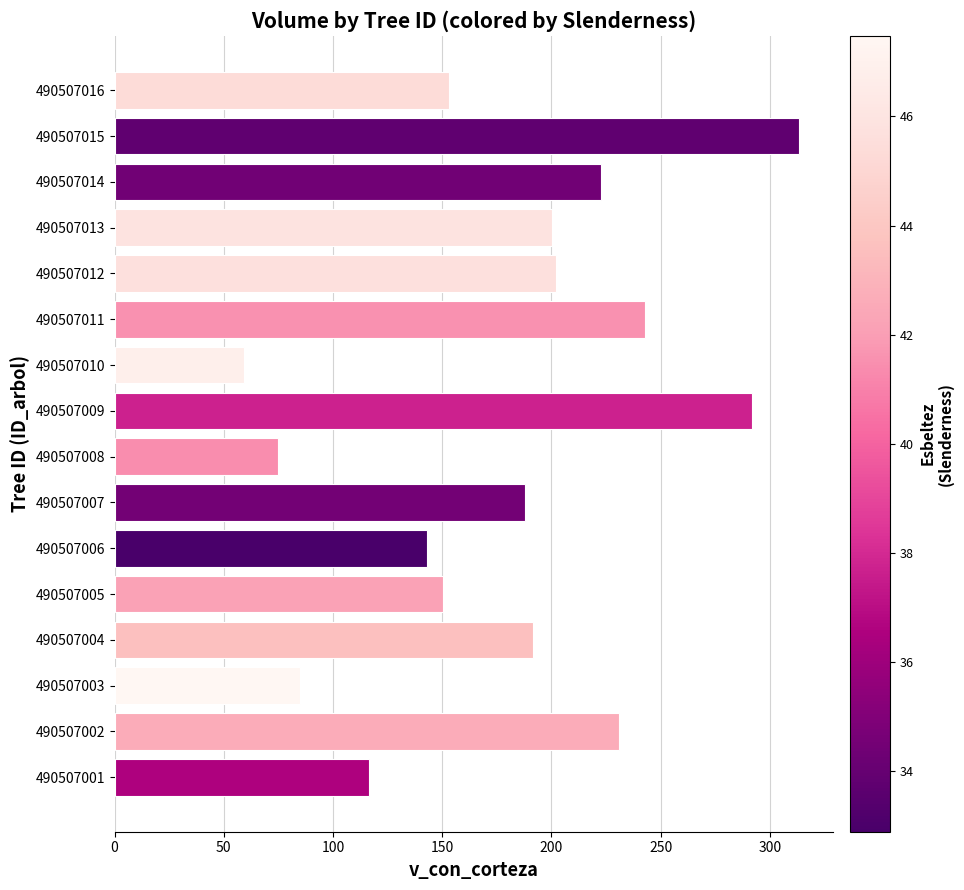

How many series are shown in this chart?

1